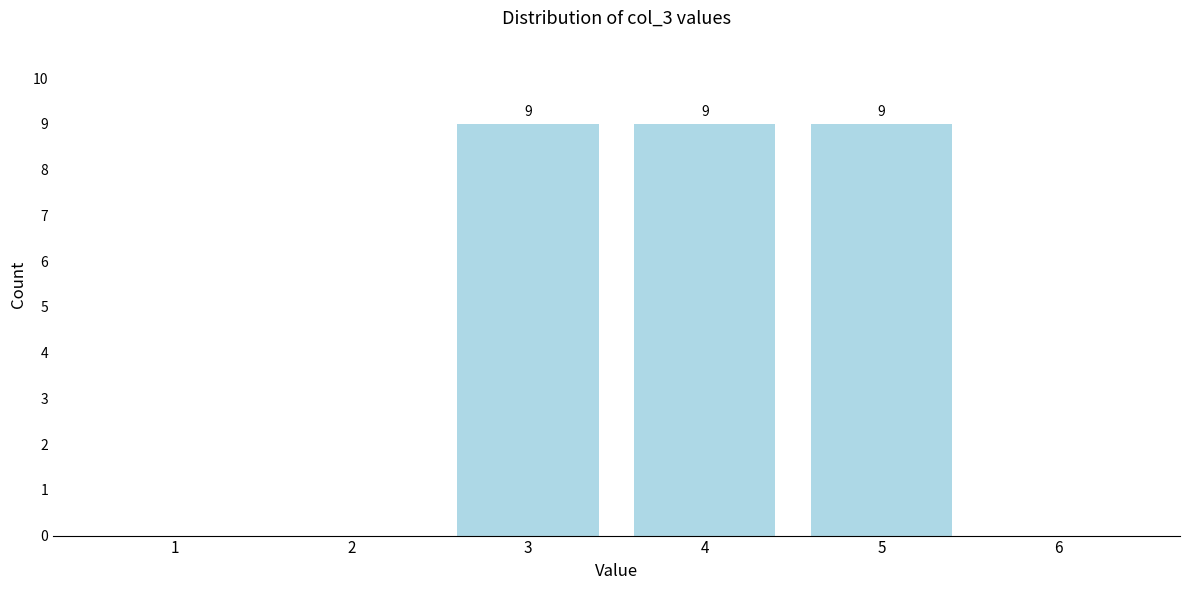

Reading right to left, what are all the values shown in this chart?

6=0	5=9	4=9	3=9	2=0	1=0